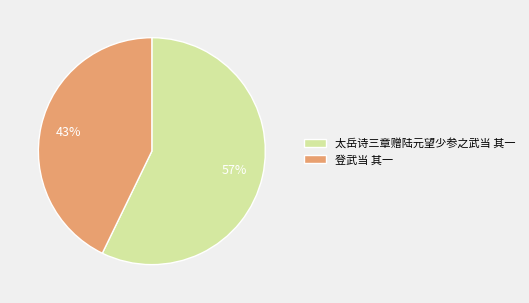

Which category accounts for the majority?

太岳诗三章赠陆元望少参之武当 其一